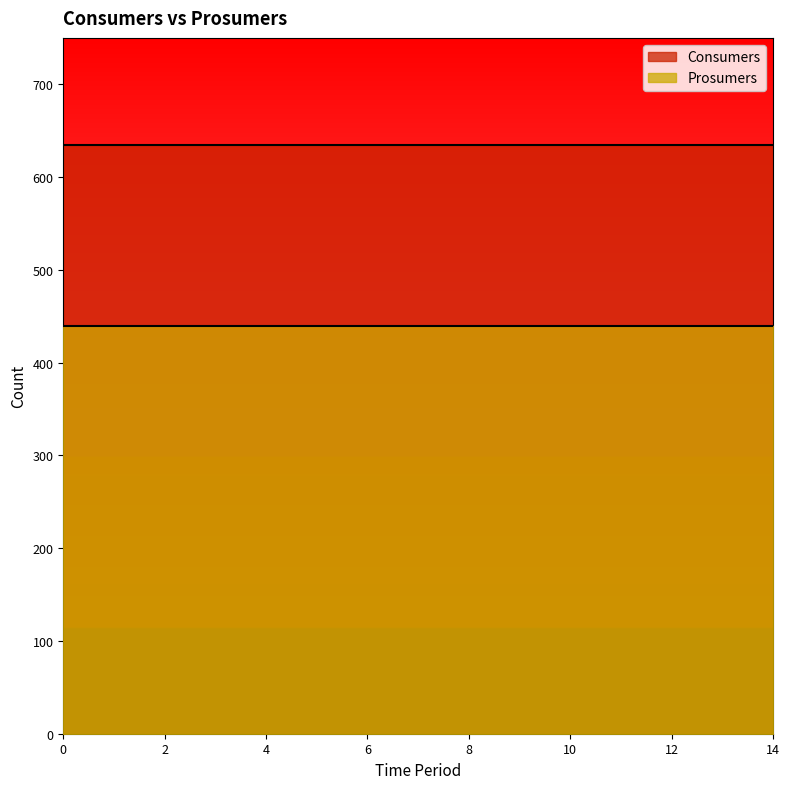

What is the maximum value for Consumers?

635